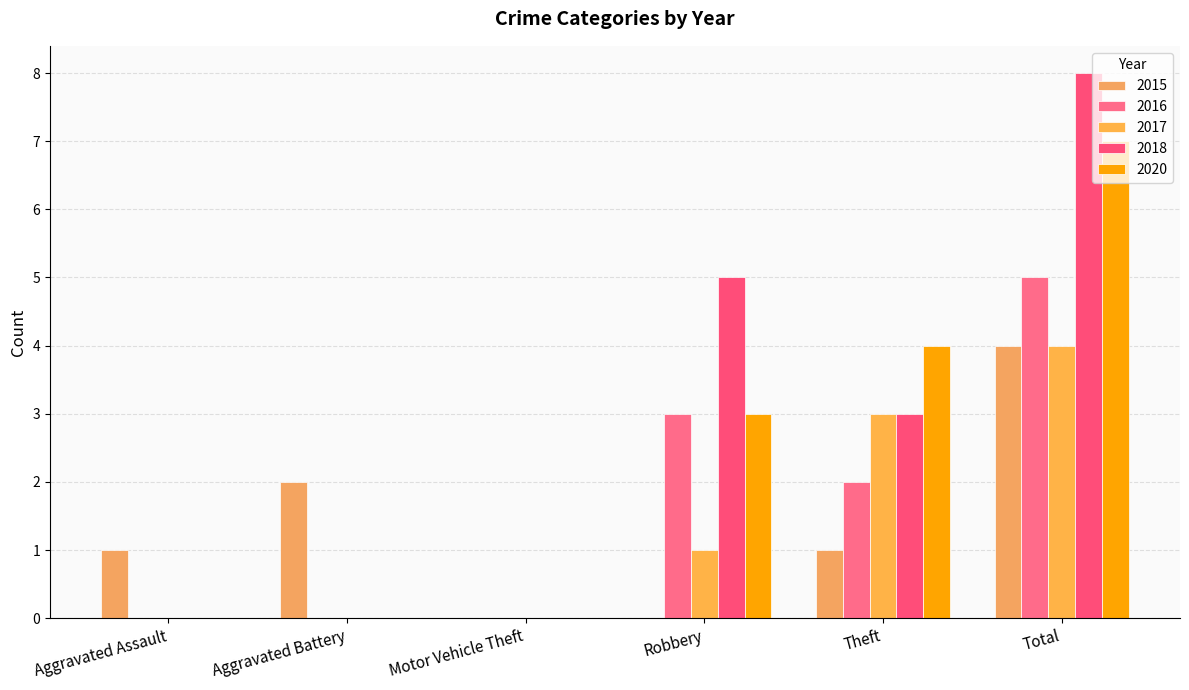

Rank the series by their maximum value, from highest to lowest.

2018, 2020, 2016, 2015, 2017